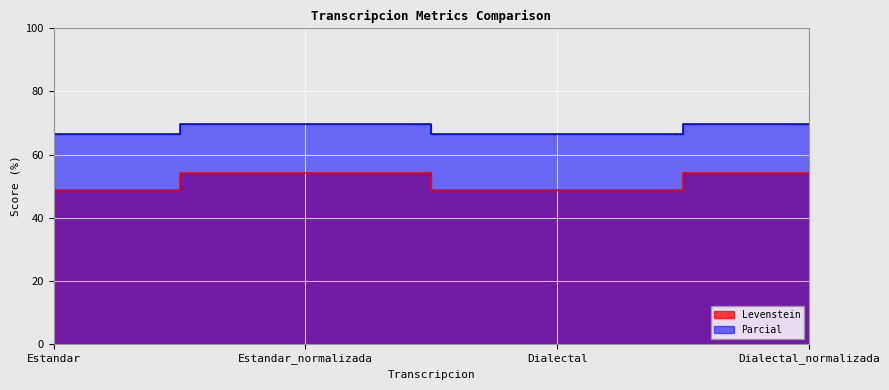

What are all the series names shown in the legend?

Levenstein, Parcial